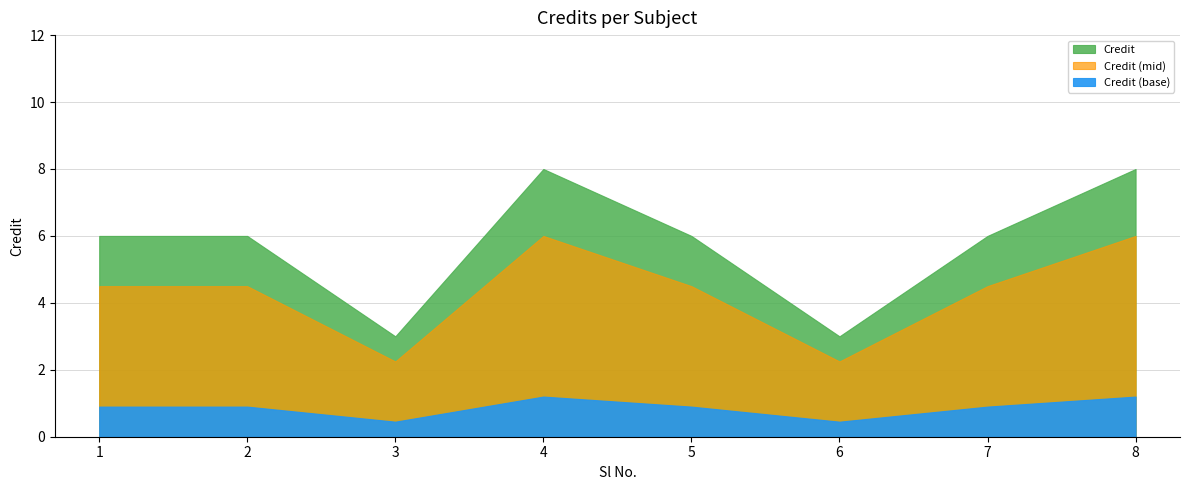

What is the difference between the maximum and second lowest values?

5